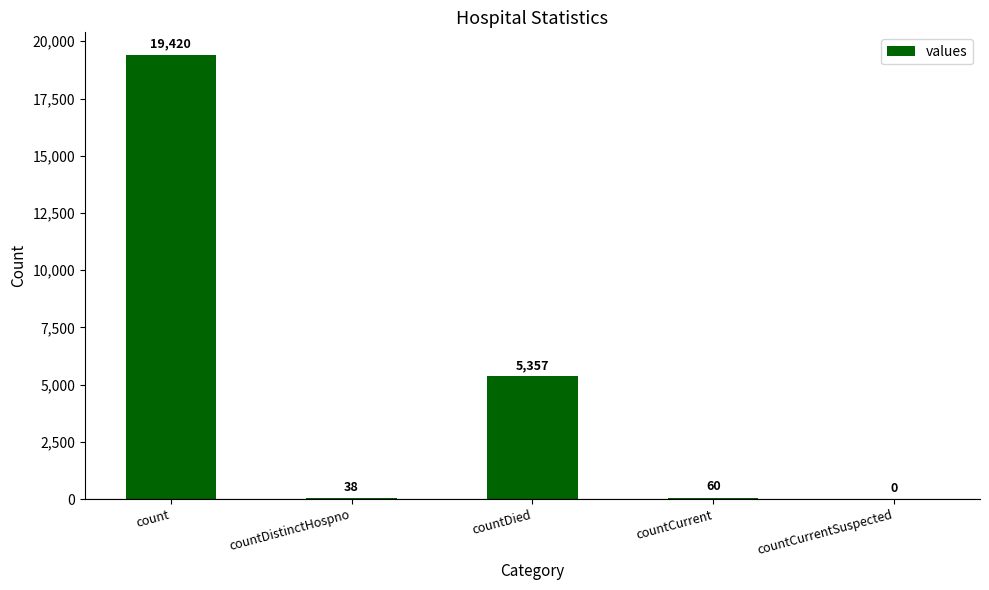

What is the change in value from countDistinctHospno to countCurrentSuspected?

-38